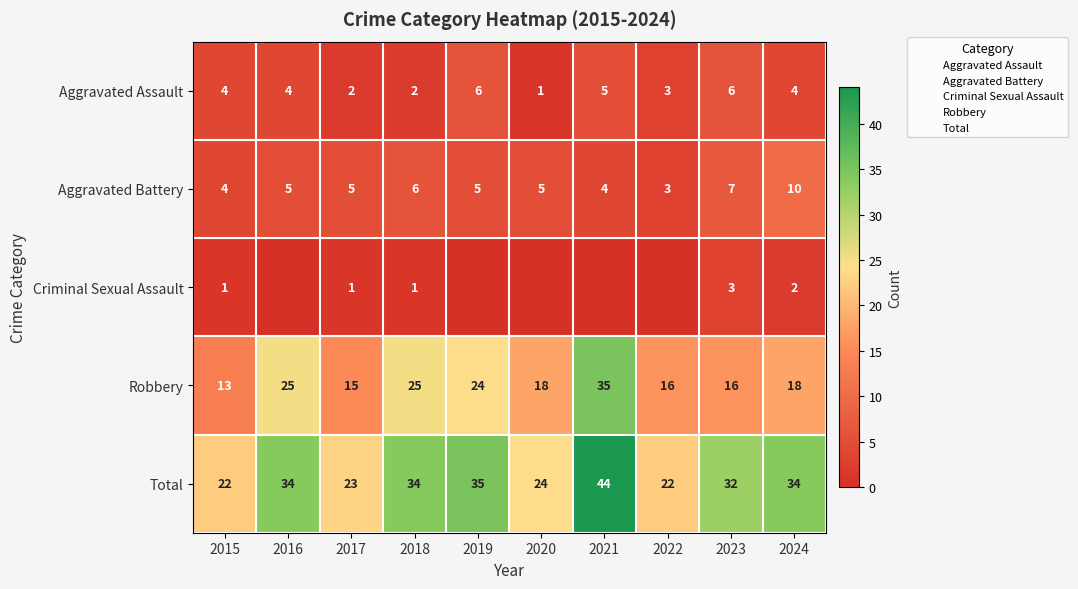

Which series has the largest total across all categories?

Total